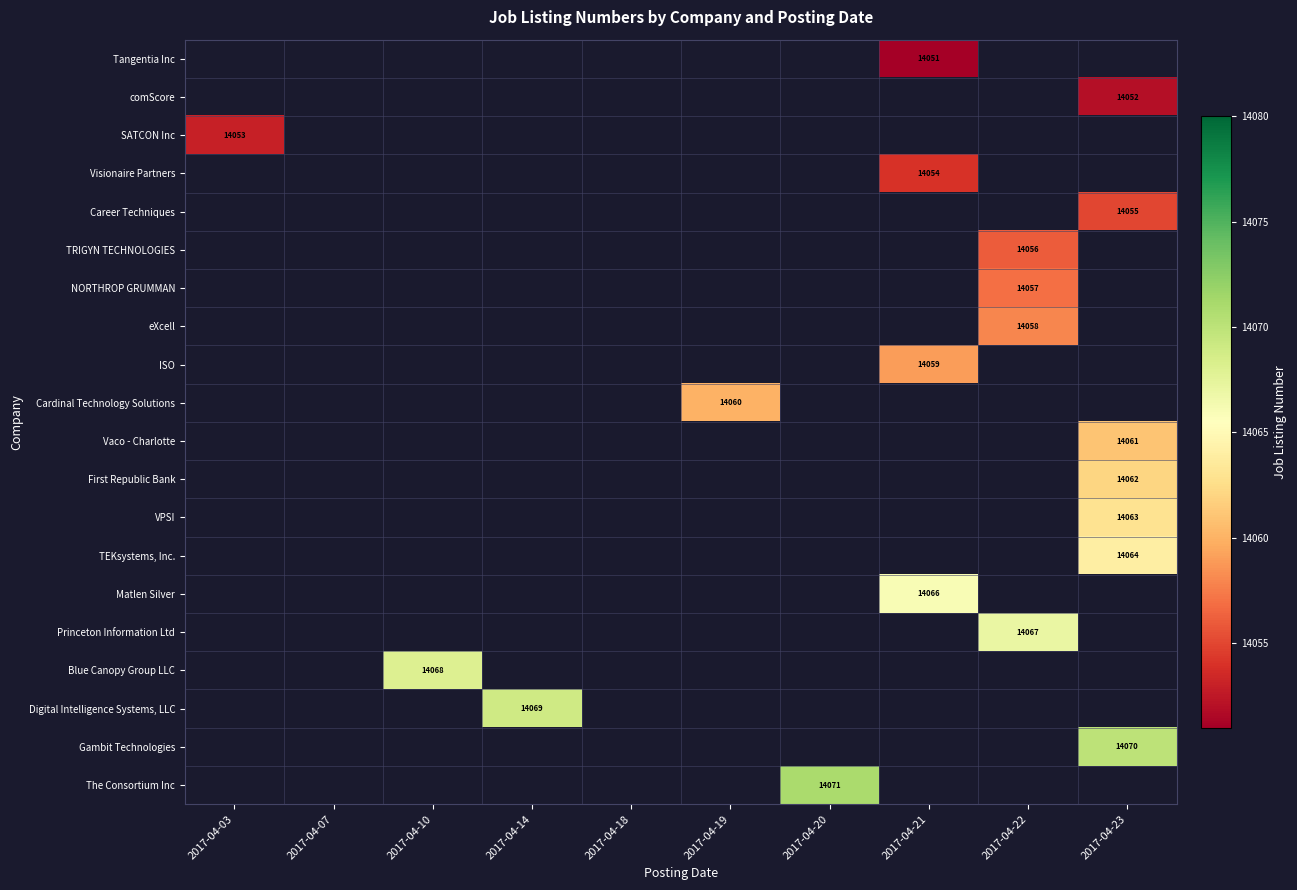

Count the number of categories in the chart.

10